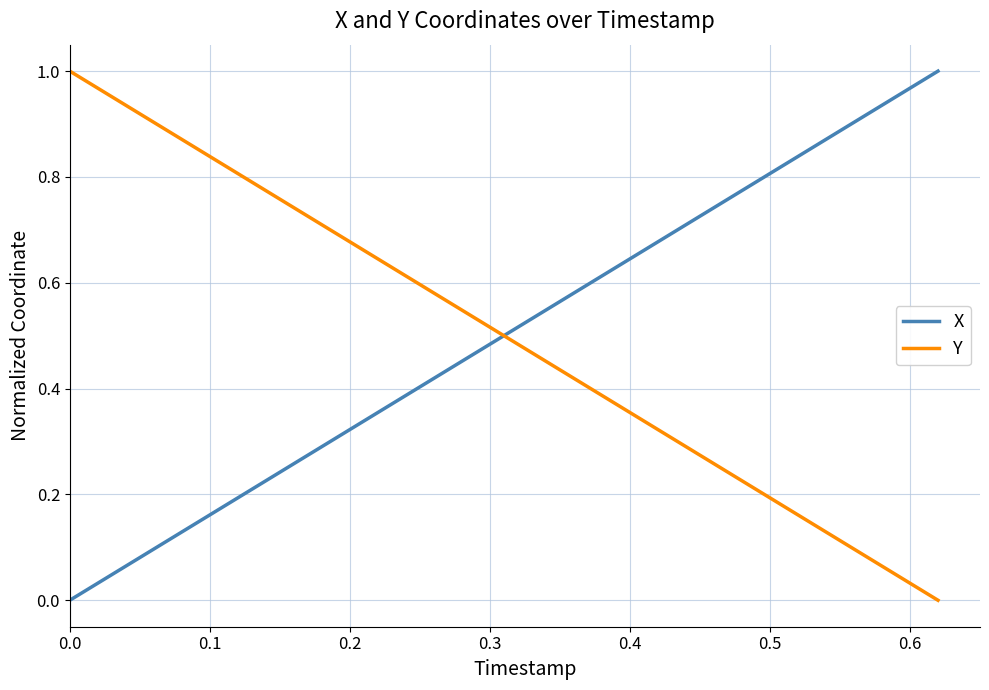

How many intersections are there between X and Y?

1